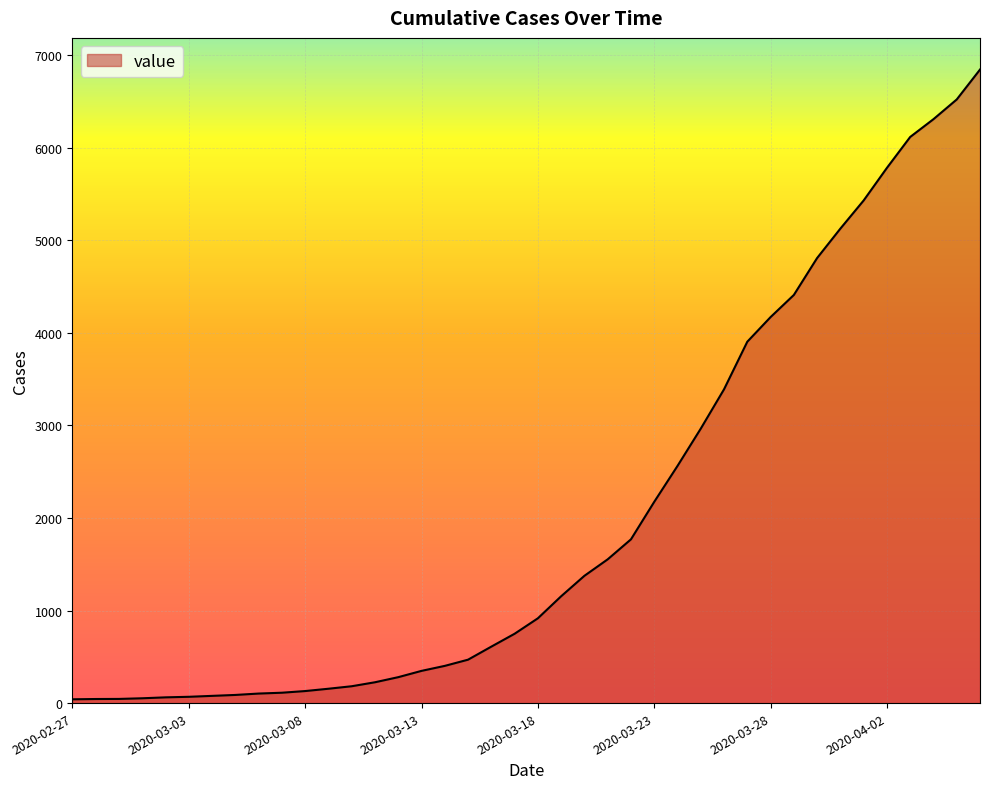

What is the maximum value shown in the chart?

6844